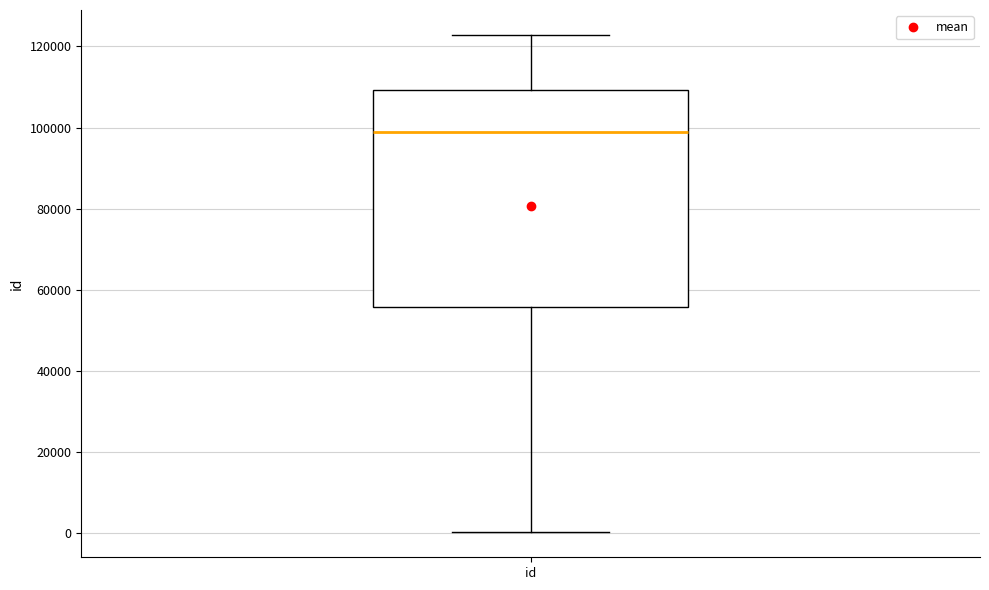

Read this box plot against the y-axis: the position of the median line, the range covered by the box, and the ends of both whiskers. The values are not printed on the chart, so give them approximately, as read against the axis.

median 98000, box 56000 to 110000, whiskers 0 to 122000